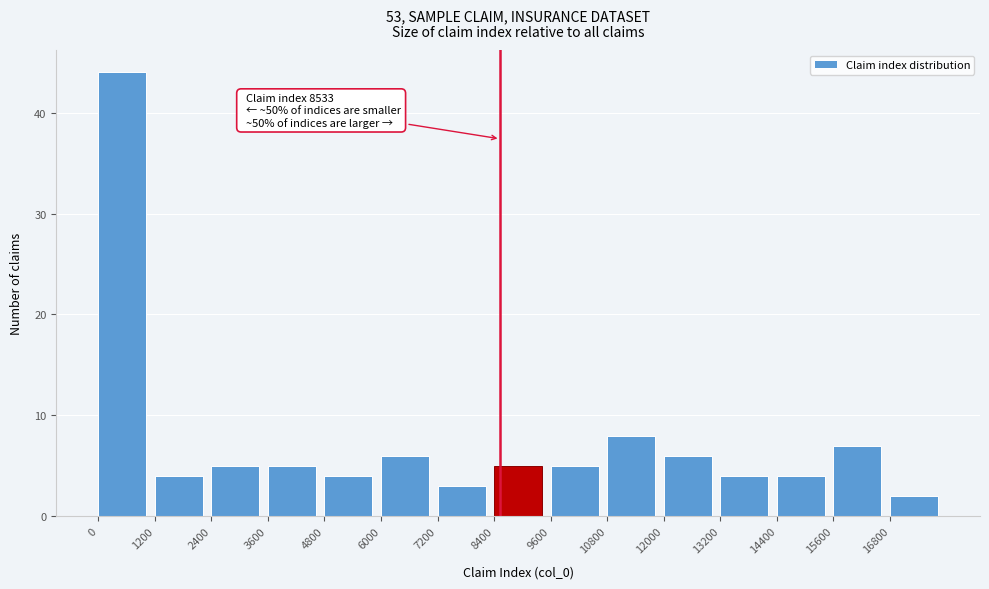

Which range on the x-axis has the tallest bar?

0 to 1200